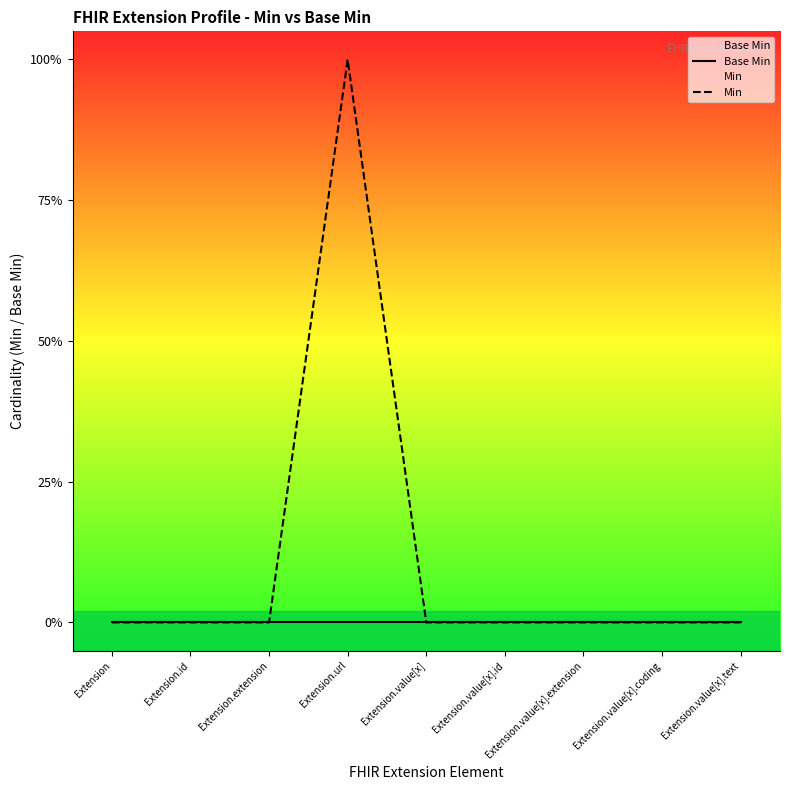

Which series has the largest total across all categories?

Min